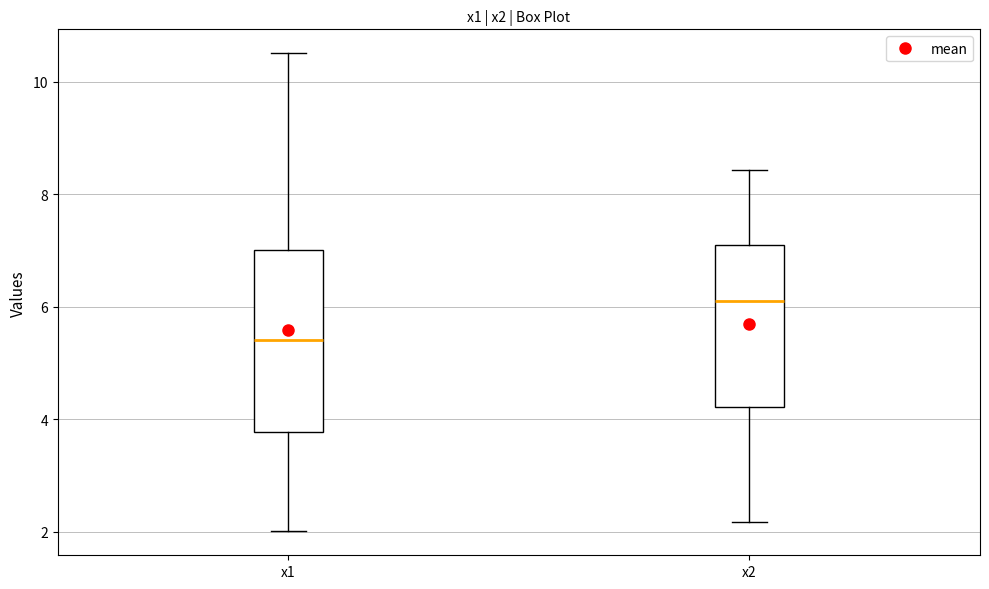

Which box is the tallest, from its lower edge to its upper edge?

x1